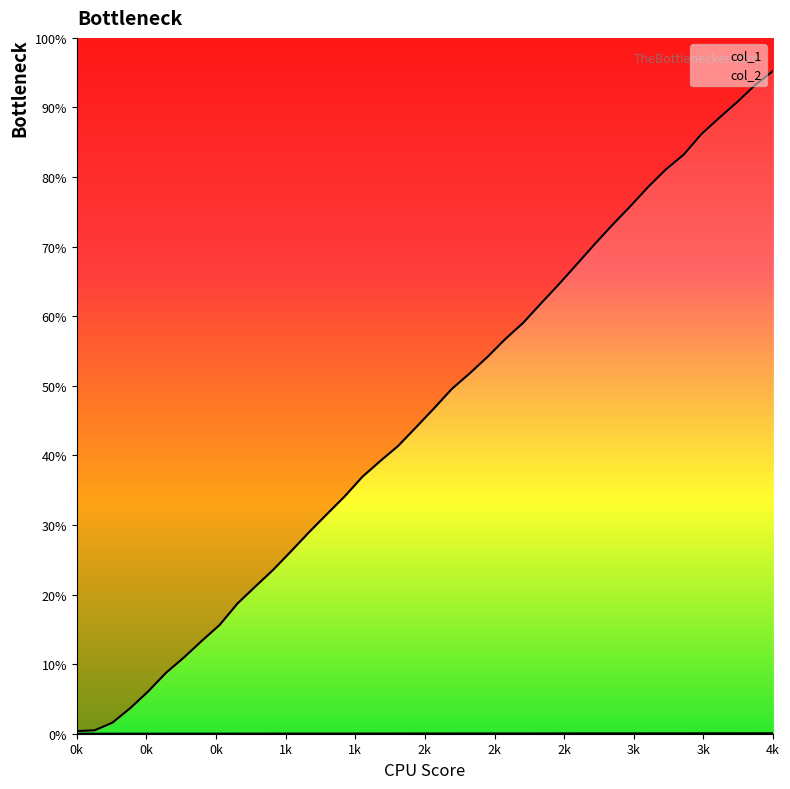

True or false: col_1 and col_2 intersect in this chart.

False